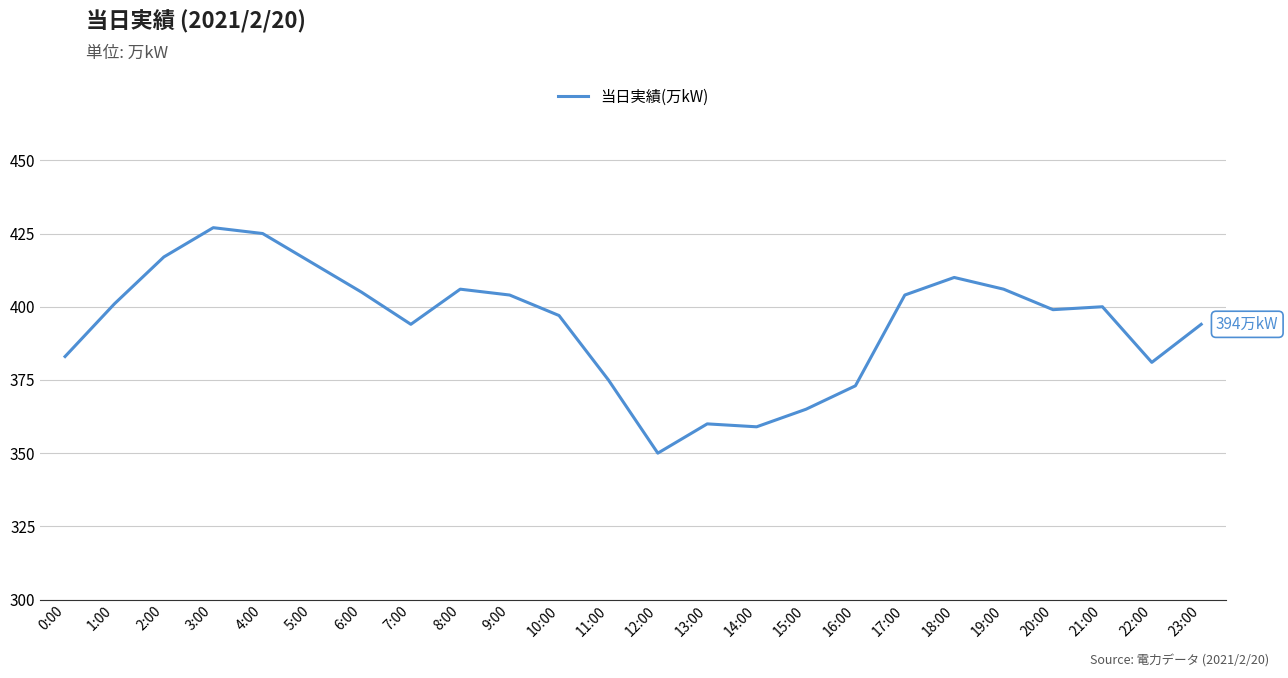

Reading left to right, extract all data points from this chart.

0:00=383	1:00=401	2:00=417	3:00=427	4:00=425	5:00=415	6:00=405	7:00=394	8:00=406	9:00=404	10:00=397	11:00=375	12:00=350	13:00=360	14:00=359	15:00=365	16:00=373	17:00=404	18:00=410	19:00=406	20:00=399	21:00=400	22:00=381	23:00=394